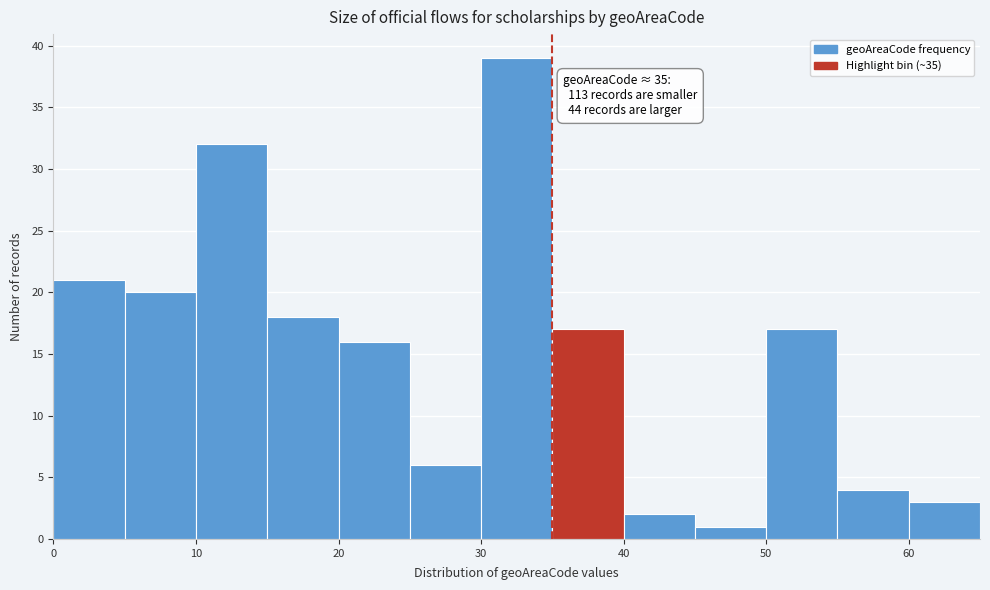

Over which range of the x-axis is the bar tallest?

30 to 35